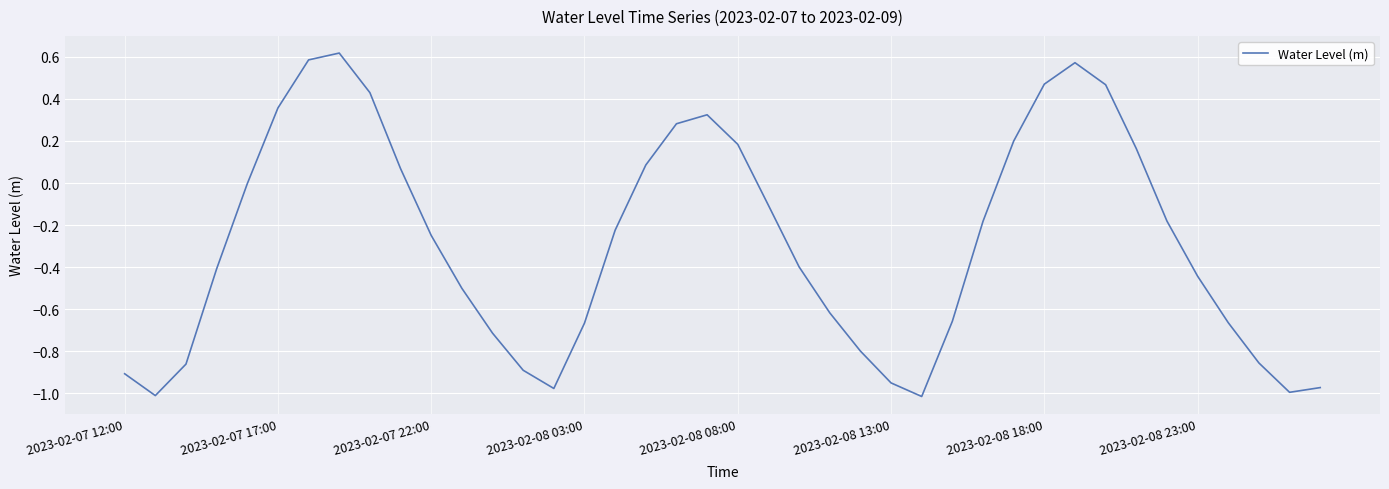

What is the value of the 15th point from the left?

-1.0